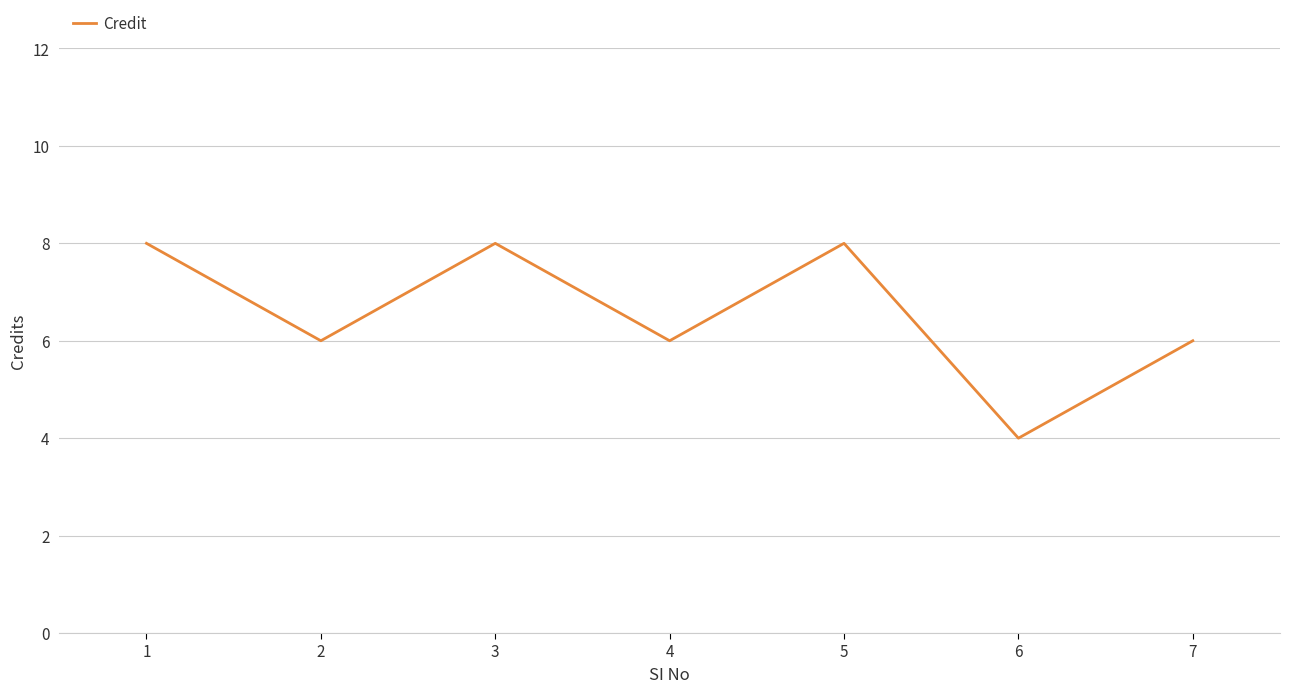

What value does the data have at 3?

8